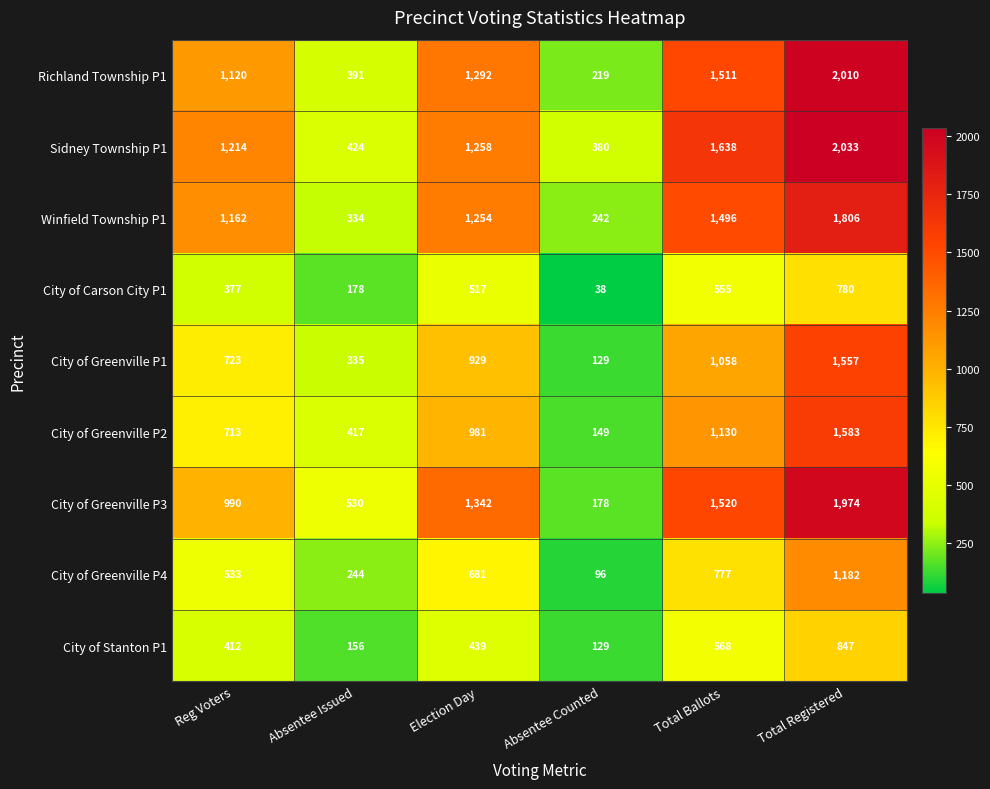

What is the difference between the highest and lowest values at Absentee Issued?

374